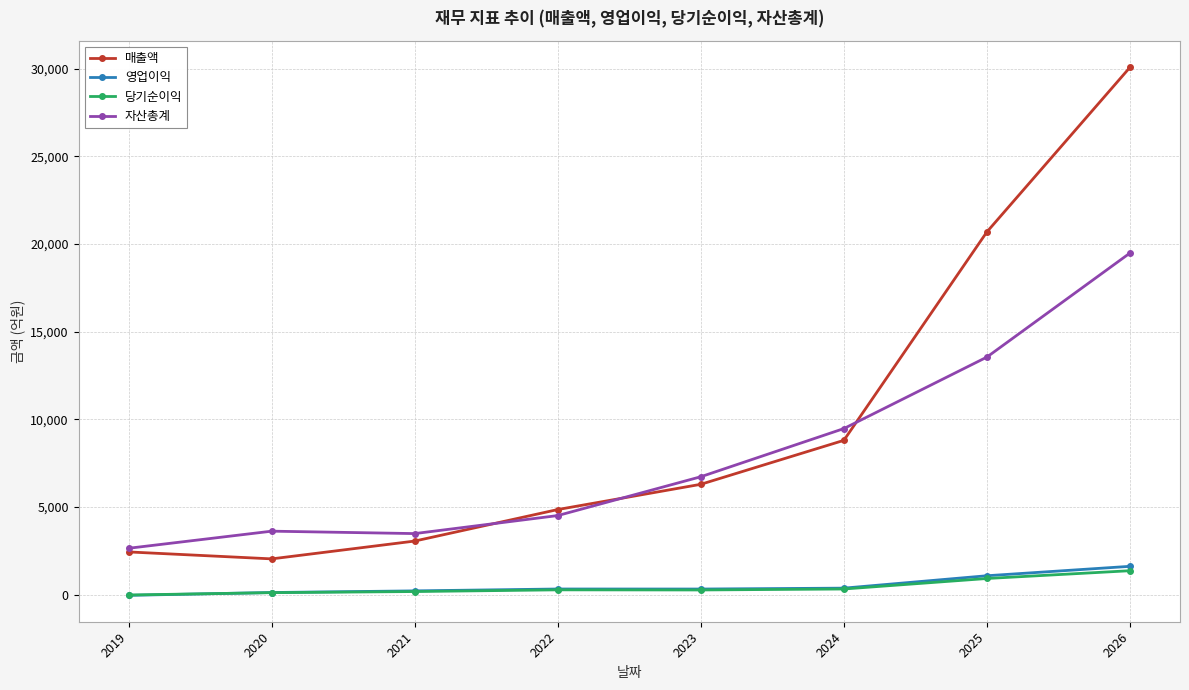

Count the number of data series in this chart.

4